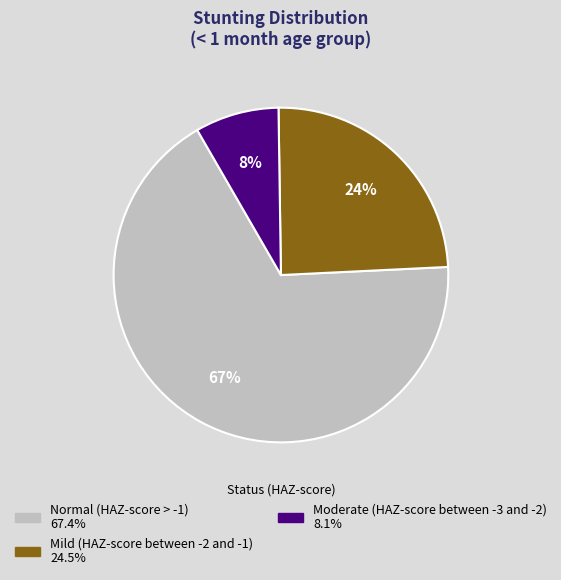

Is there any slice that represents more than half of the pie?

Yes